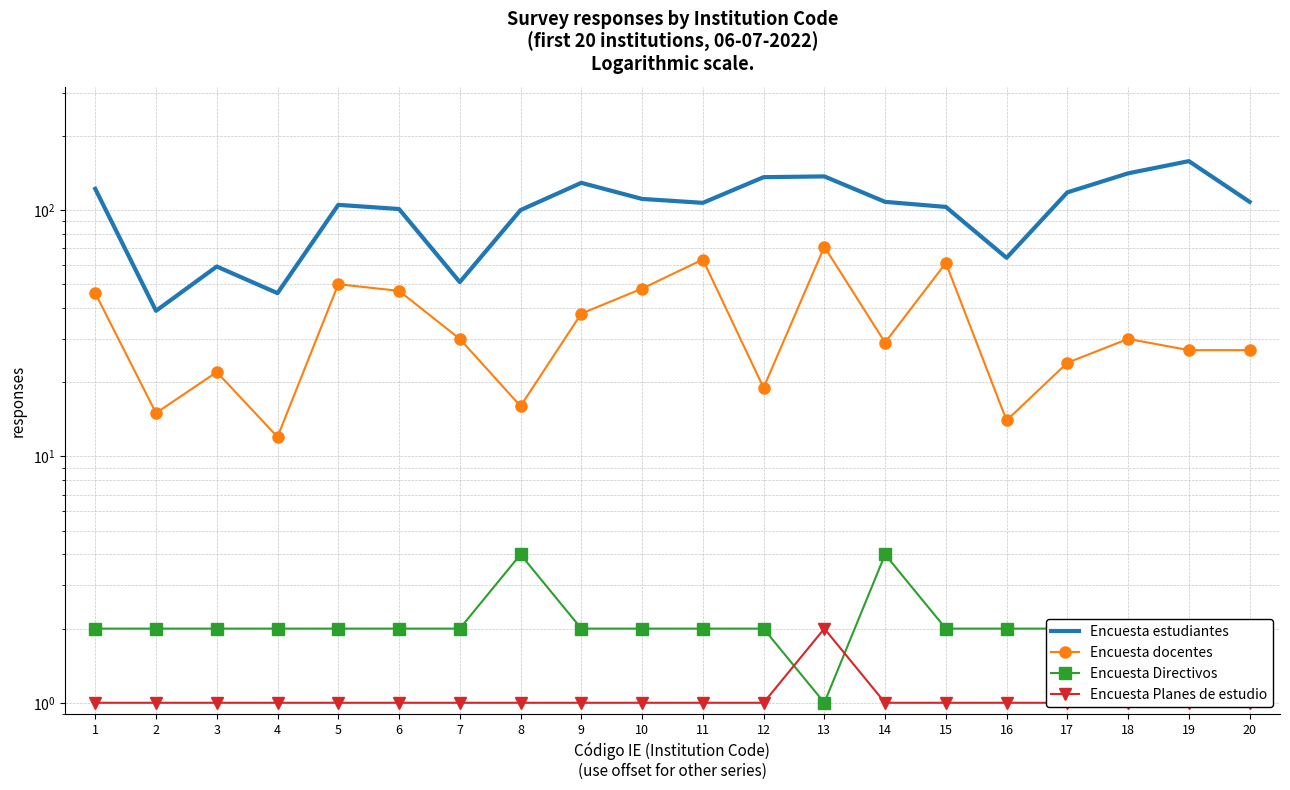

Which series has the largest range (max minus min)?

Encuesta estudiantes